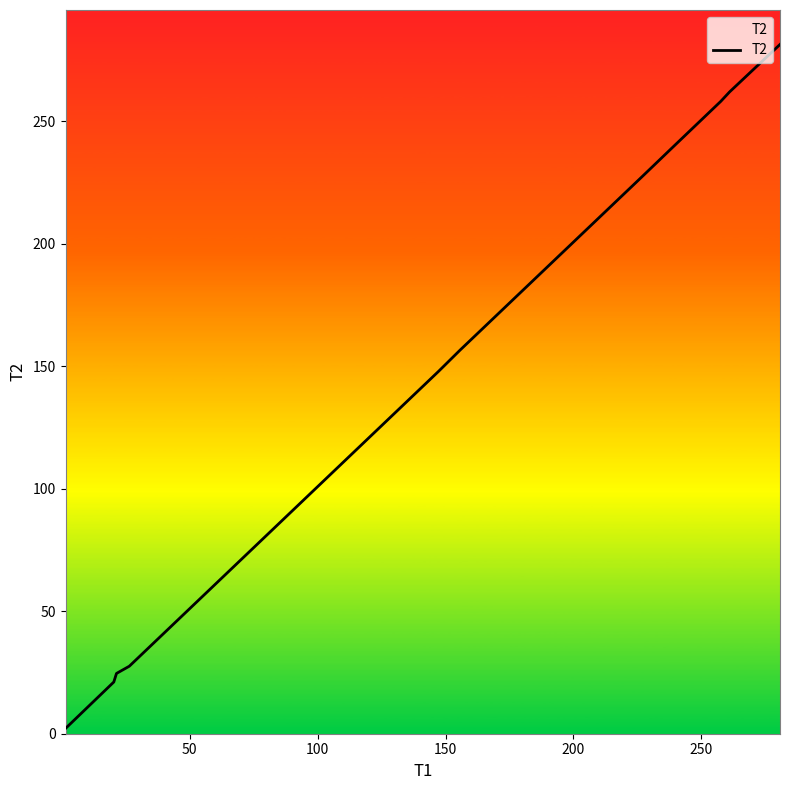

What is the greatest value displayed?

281.3